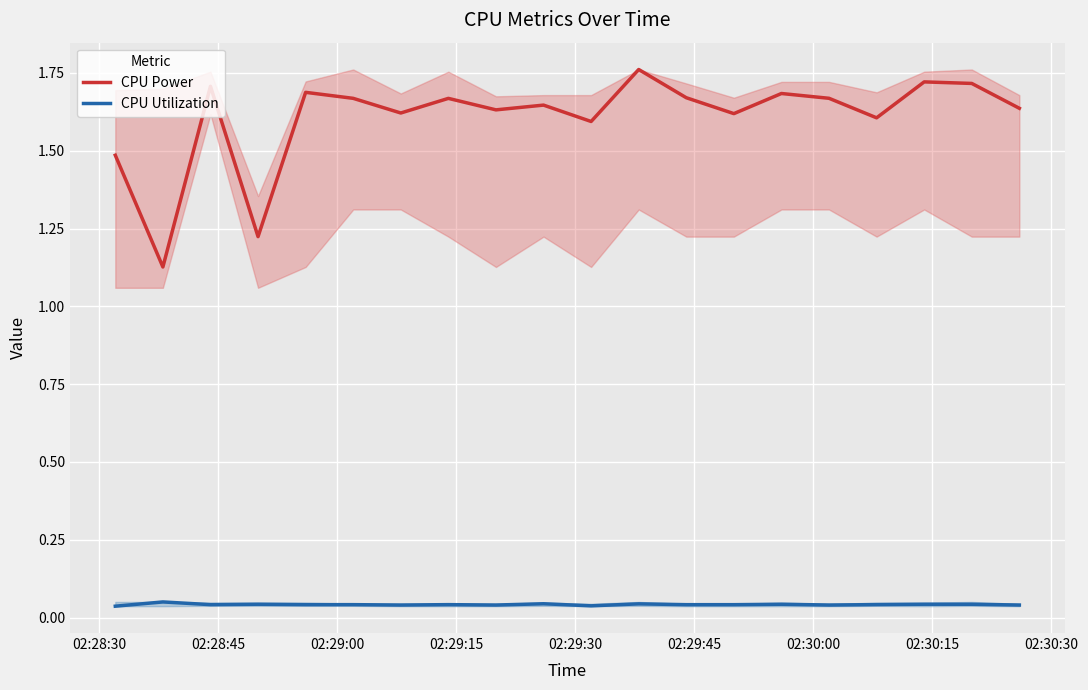

Rank the series by their average value, from highest to lowest.

CPU Power, CPU Utilization